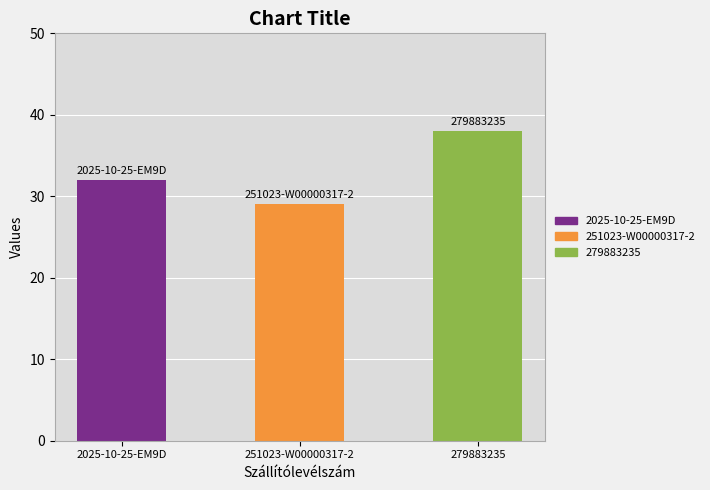

At which category does the chart reach its minimum across all series?

251023-W00000317-2